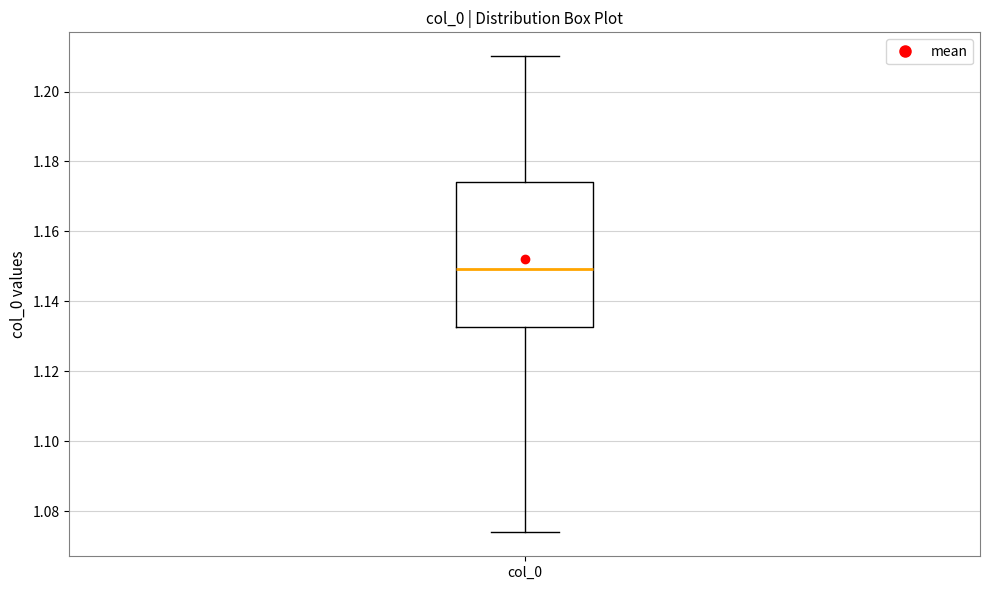

Read this box plot against the y-axis: the position of the median line, the range covered by the box, and the ends of both whiskers. The values are not printed on the chart, so give them approximately, as read against the axis.

median 1.150, box 1.132 to 1.174, whiskers 1.074 to 1.210